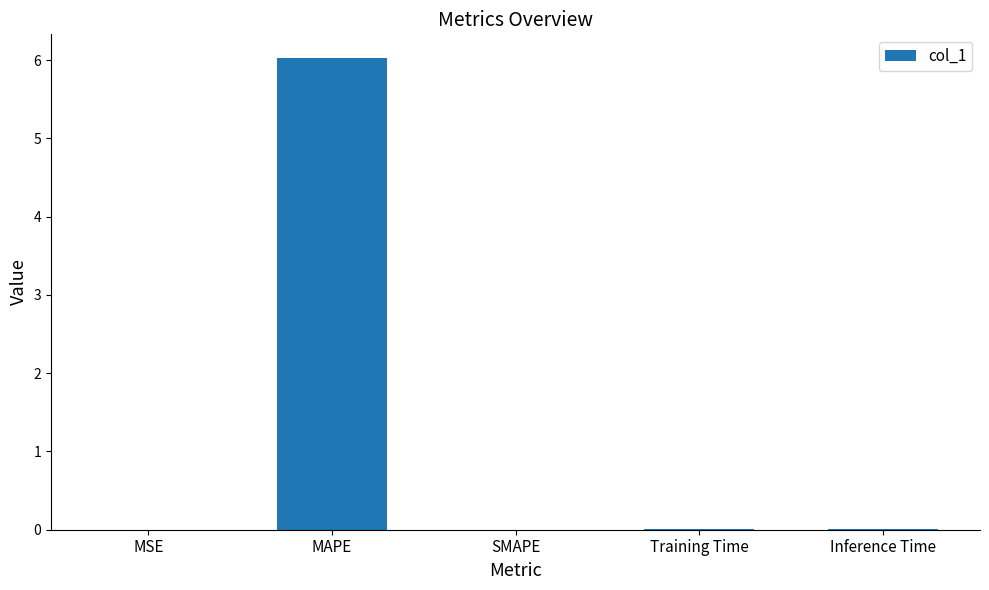

How many series are shown in this chart?

1